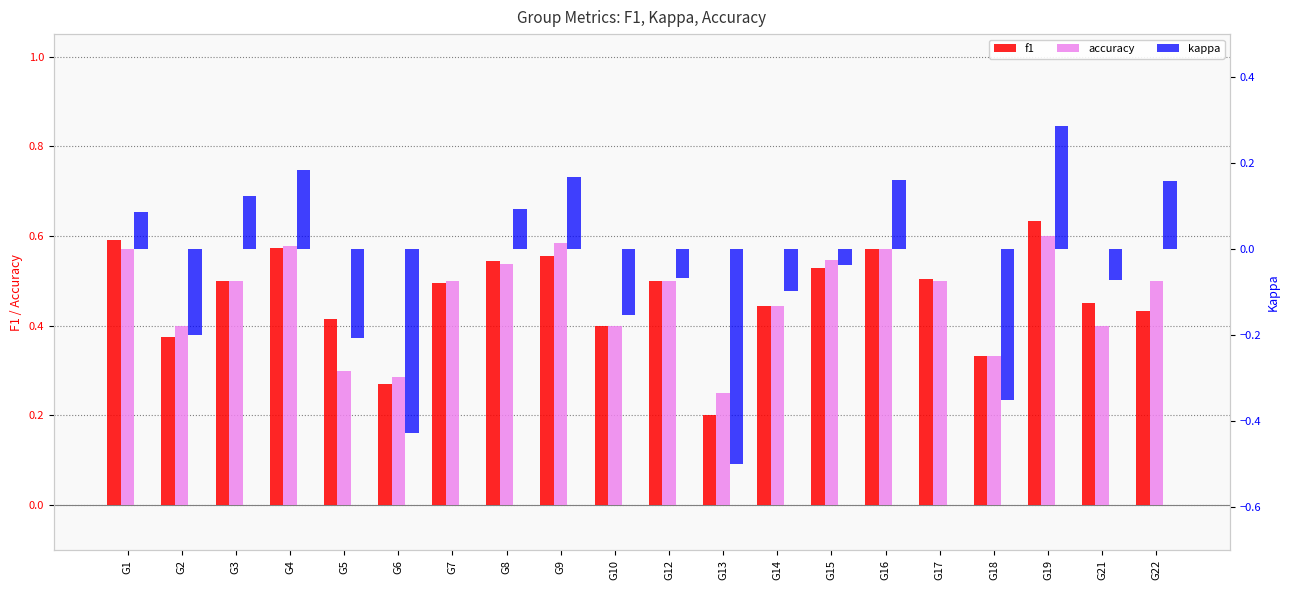

What is the average value of the f1 series?

0.5